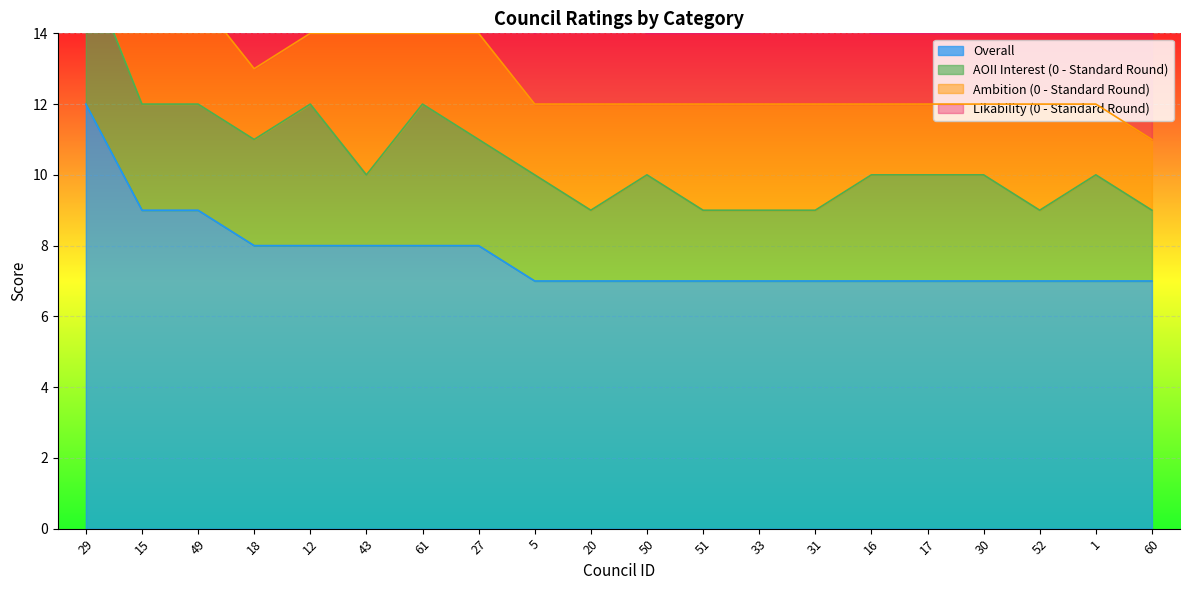

The value of Overall at 31 is 7. True or false?

True